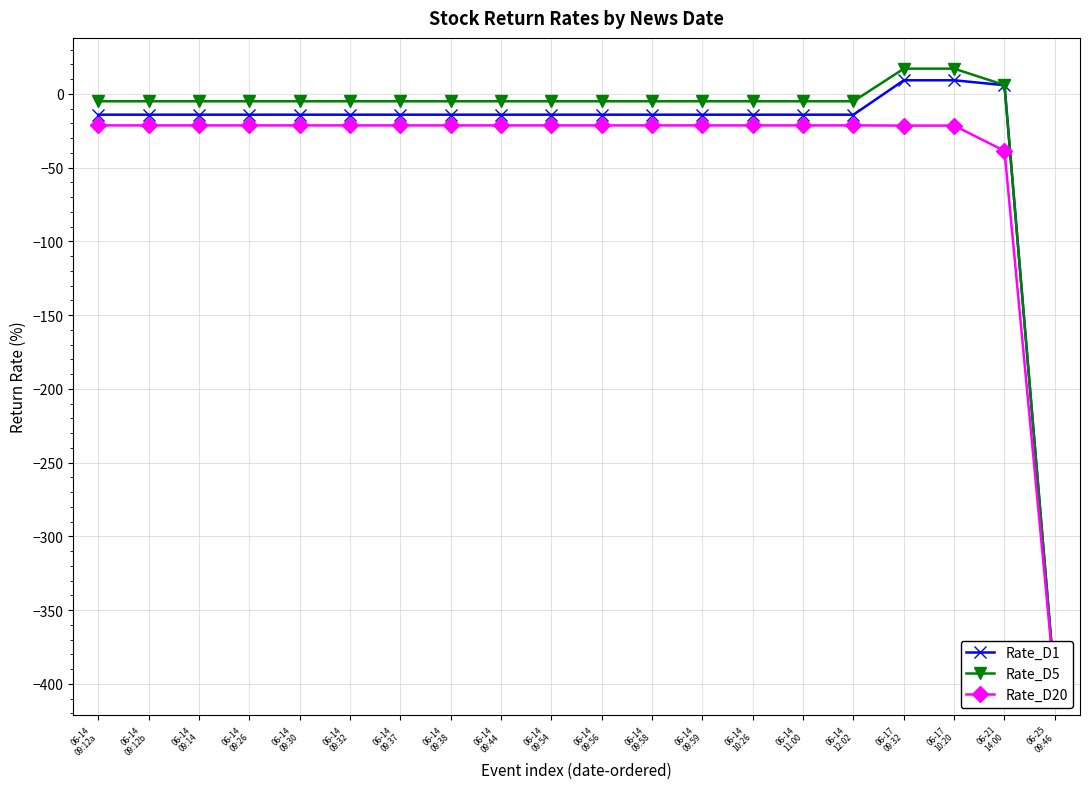

True or false: Rate_D5 has a value of -5.0 at 06-14
12:02.

True